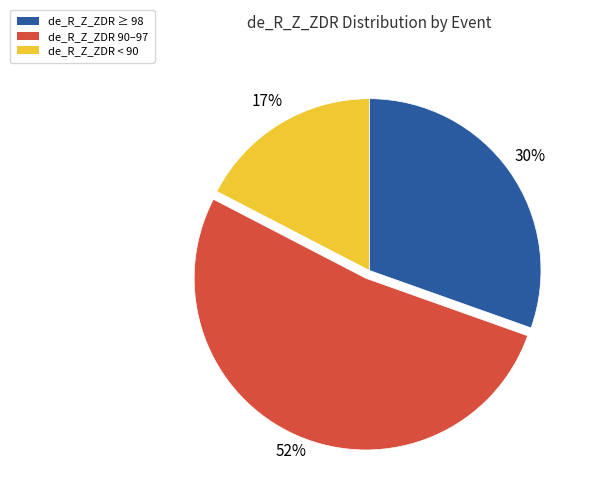

To the nearest percent, what is the difference between the largest and smallest slice percentages?

35%